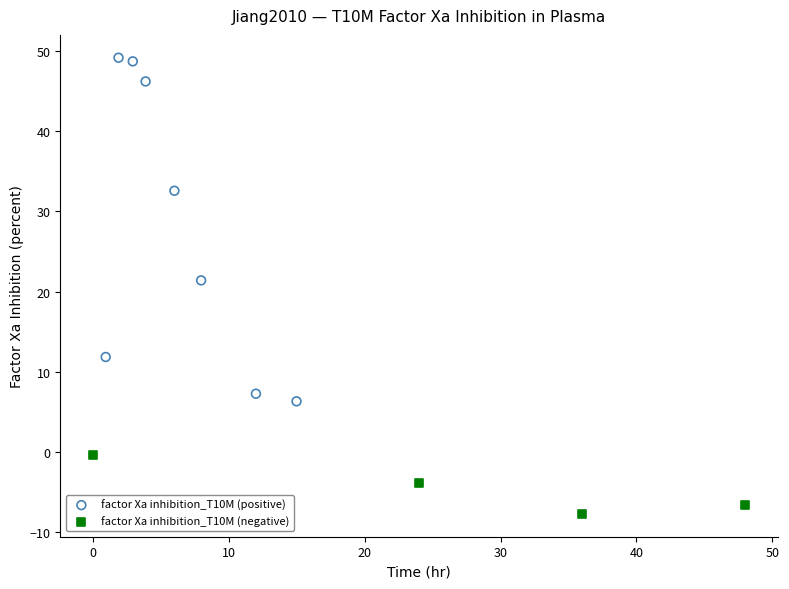

Which series reaches the minimum Y coordinate?

factor Xa inhibition_T10M (negative)